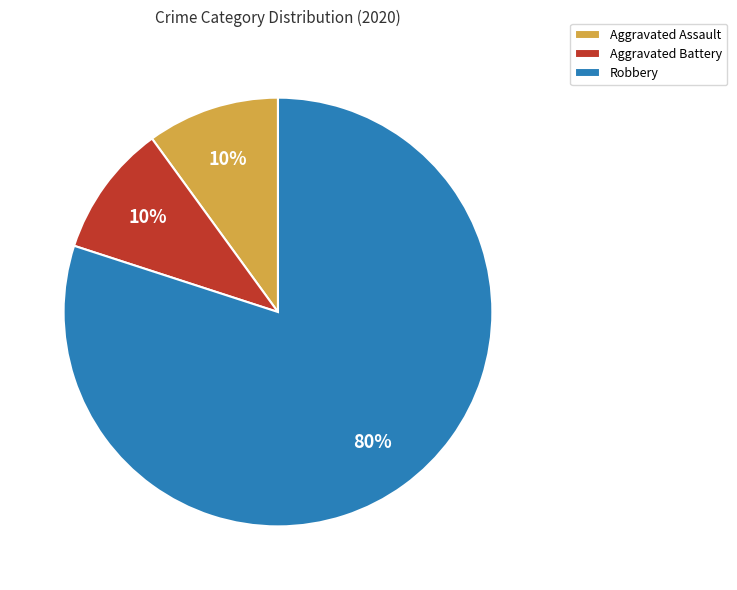

Which slice represents more than half of the pie?

Robbery